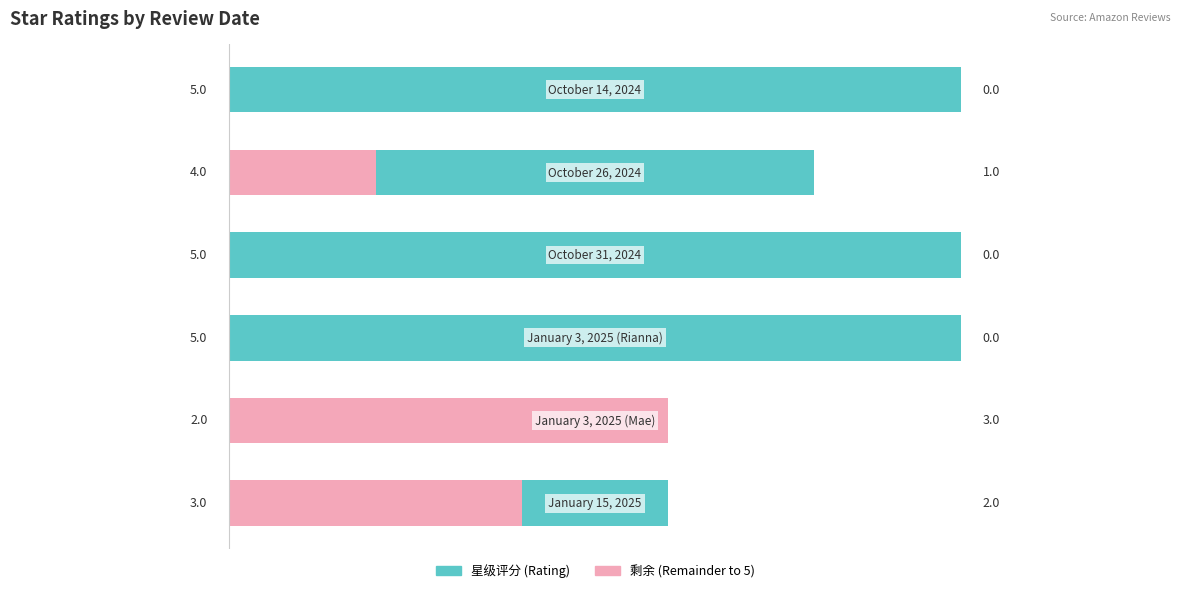

Which series has the largest total across all categories?

星级评分